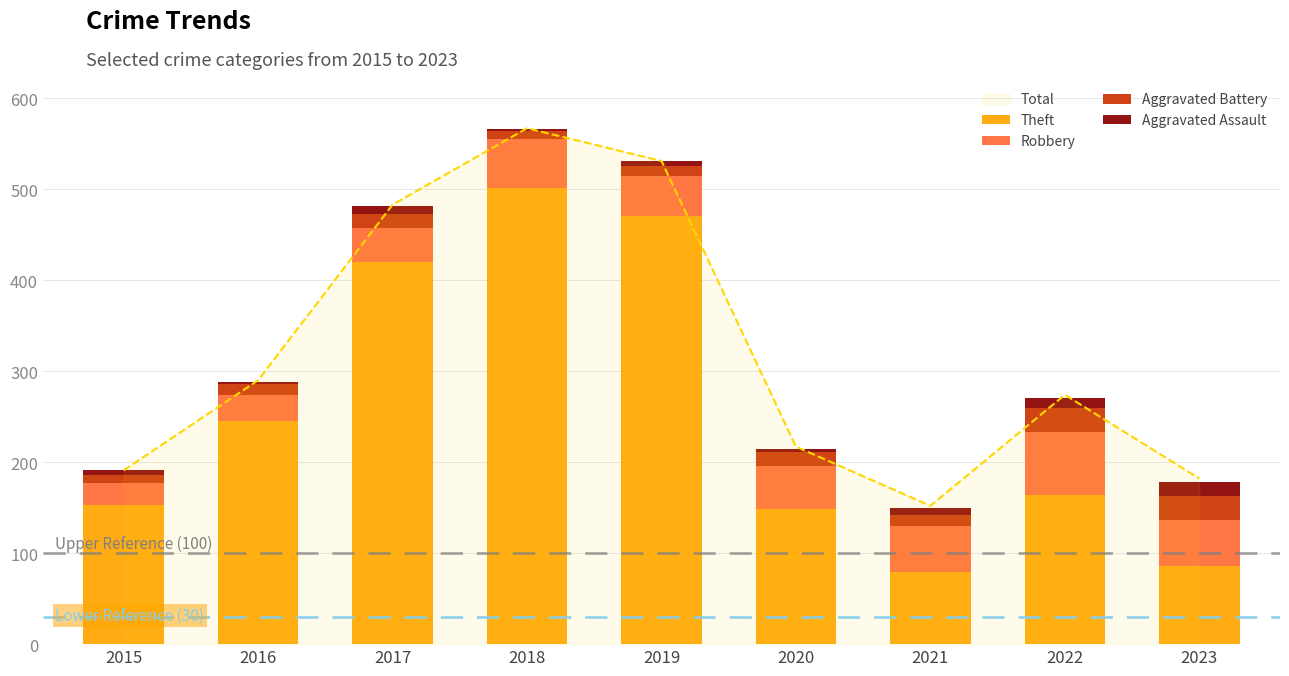

What is the difference between the highest and lowest values at 2019?

465